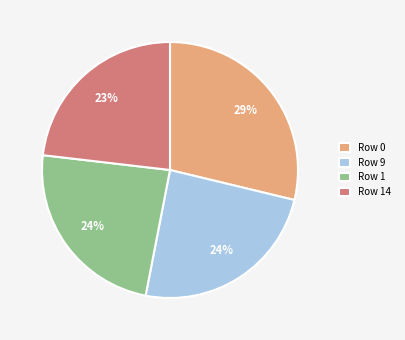

The Row 14 slice represents 23% of the pie. True or false?

True